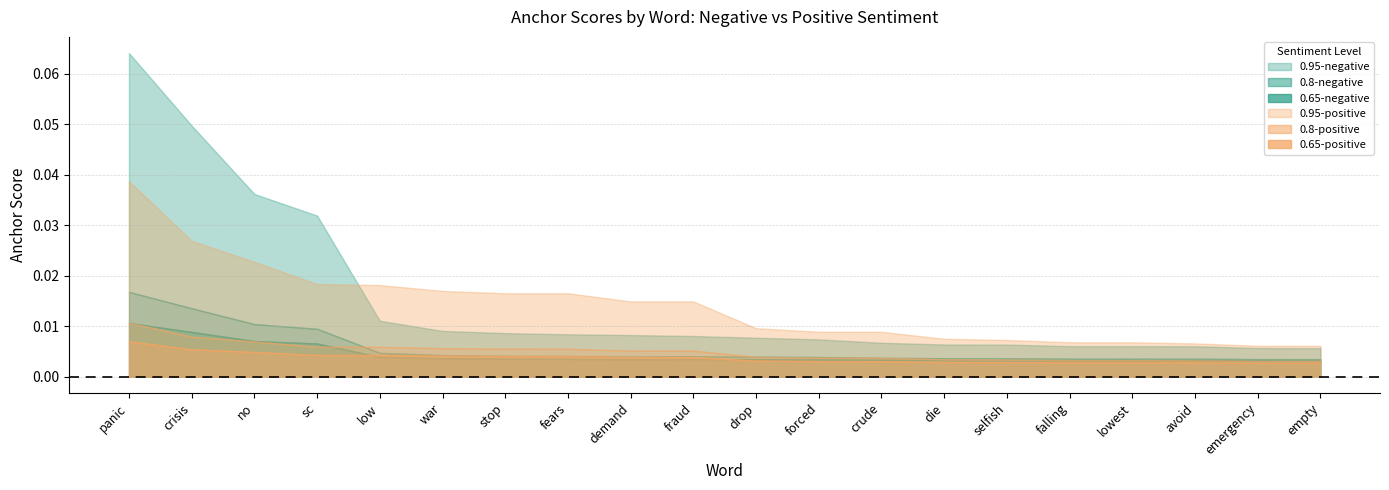

Which has a higher value, avoid or crude?

crude